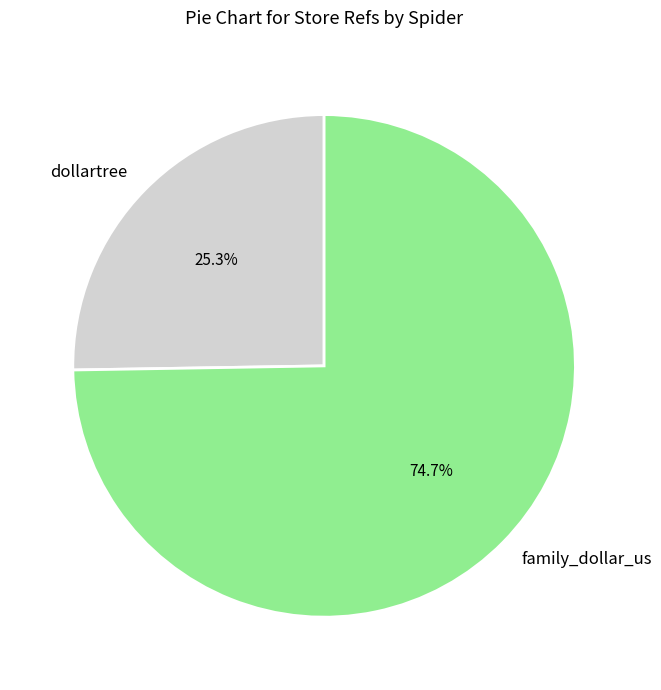

The dollartree slice represents 12% of the pie. True or false?

False